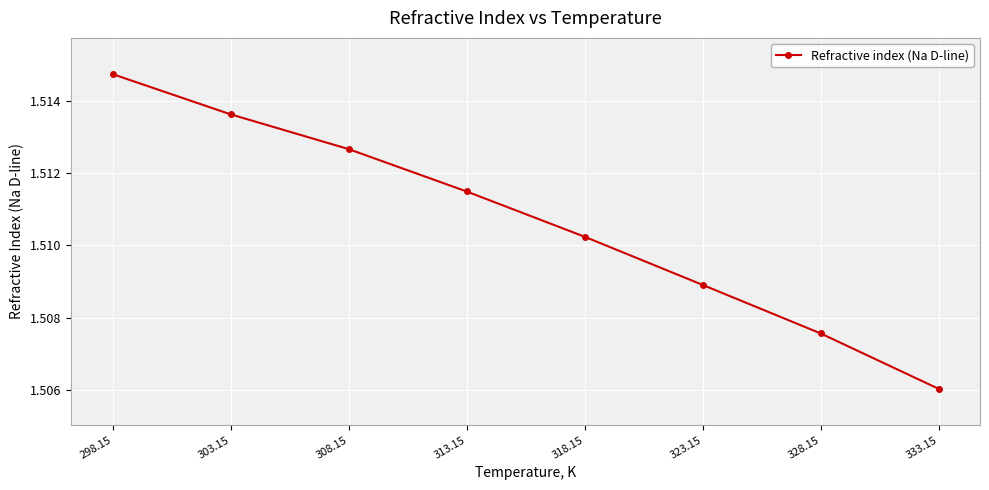

The value at 333.15 is 2.7. True or false?

False